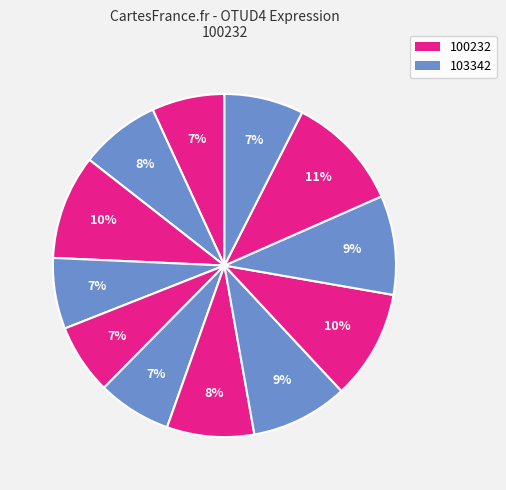

Count the number of slices in the pie.

12